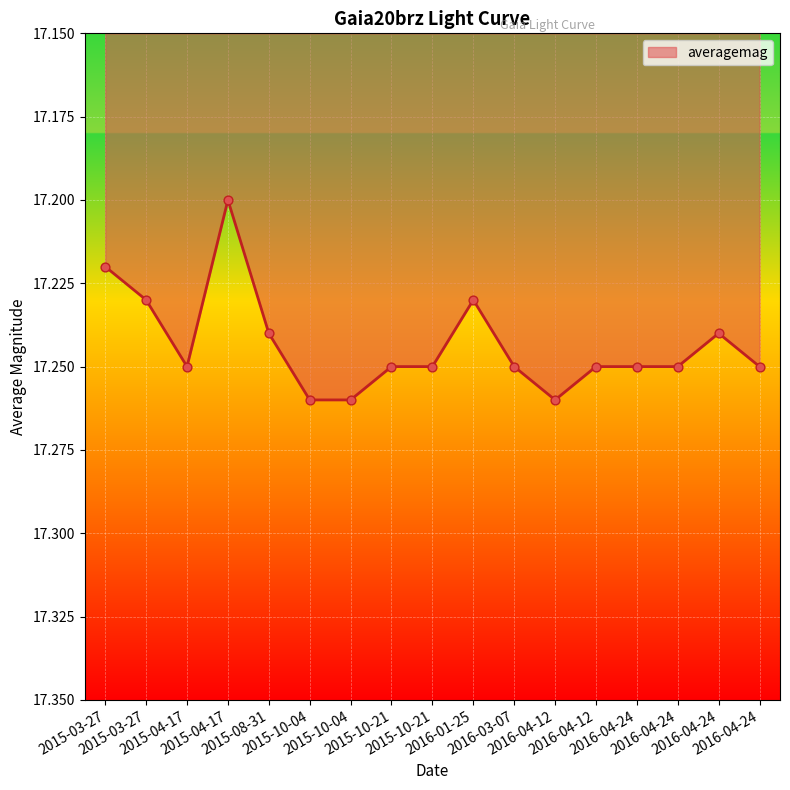

Between 2015-03-27 and 2016-01-25, which is larger?

2016-01-25